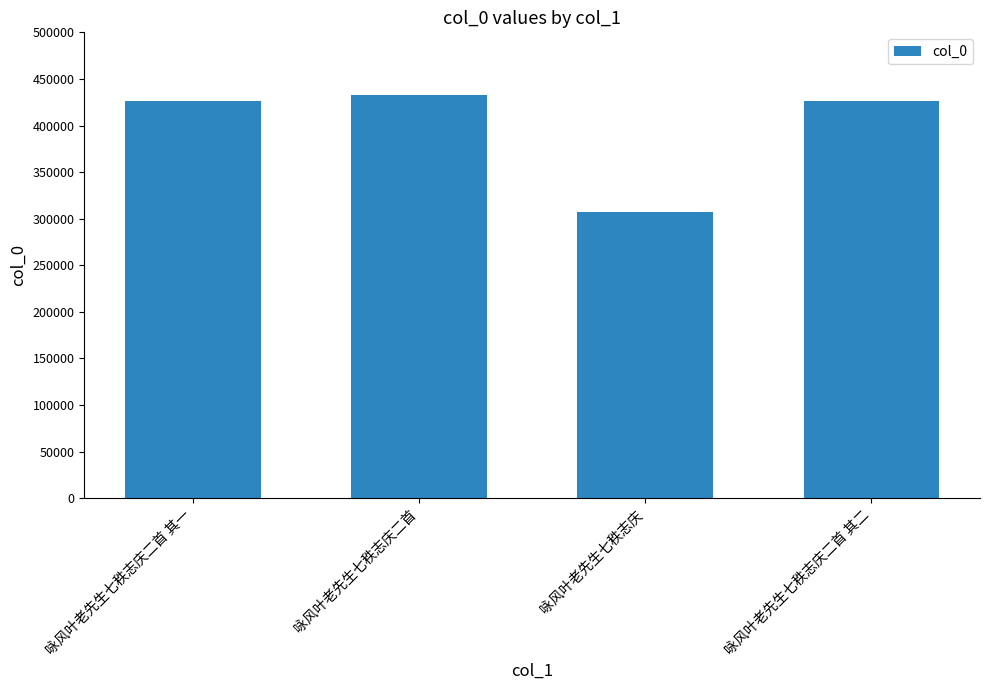

True or false: the data shows 228362 at 咏风叶老先生七秩志庆二首.

False